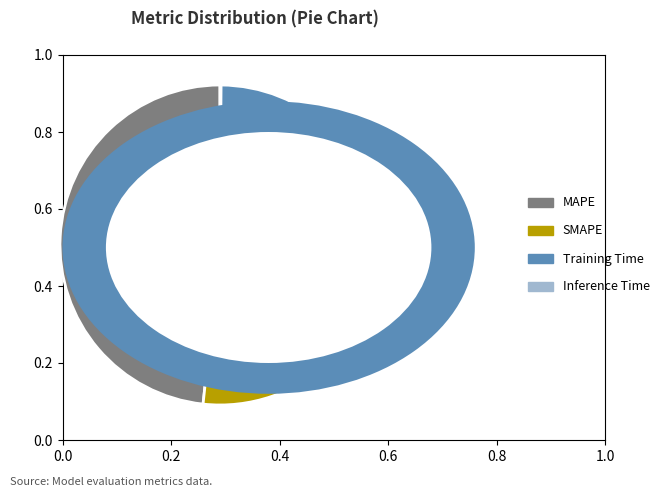

Is the sum of MAPE and Training Time greater than half?

Yes